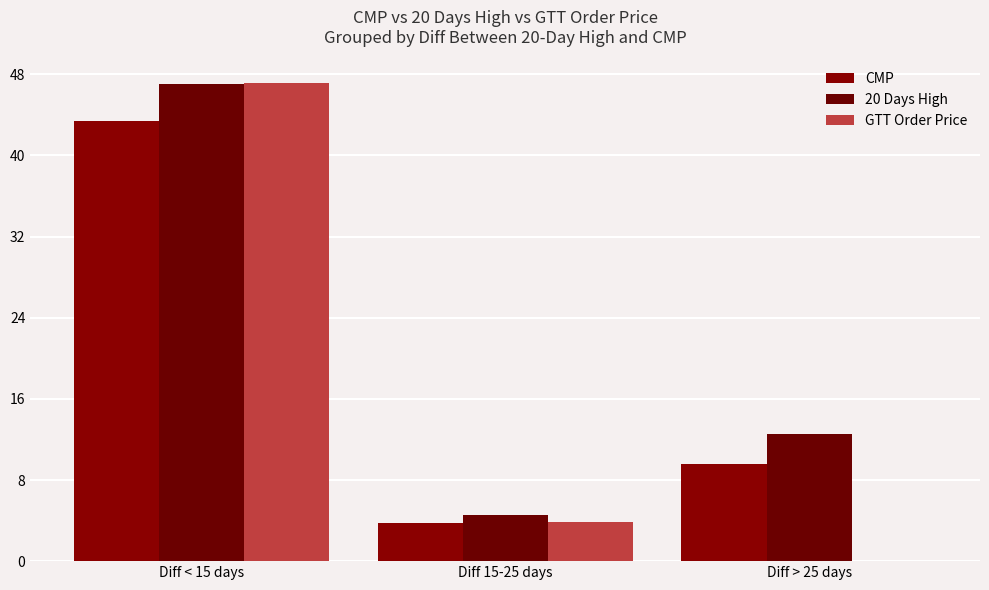

Count the number of categories in the chart.

3